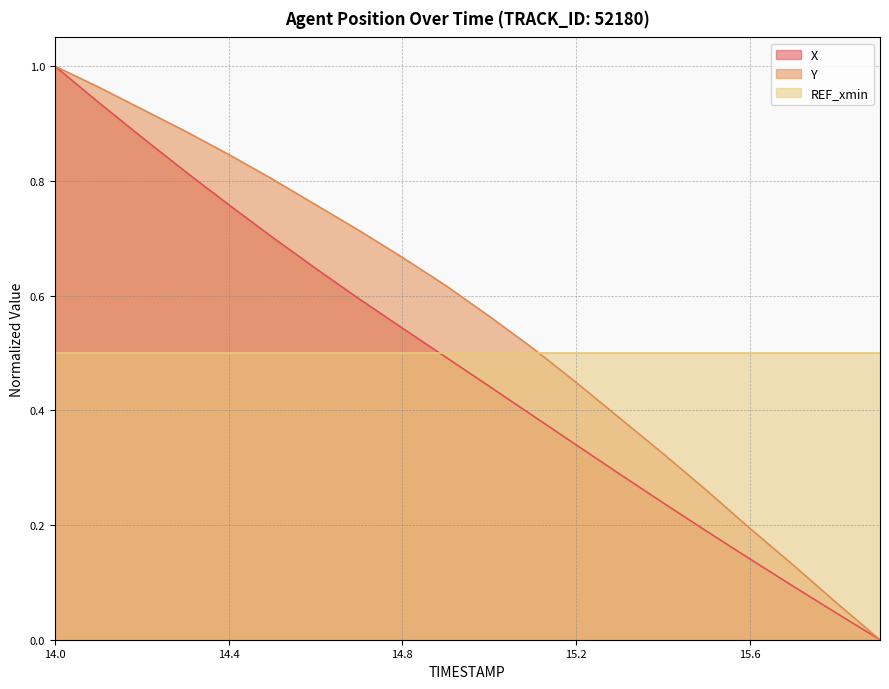

What is the difference between the Y values at 14.3 and 15.5?

0.6